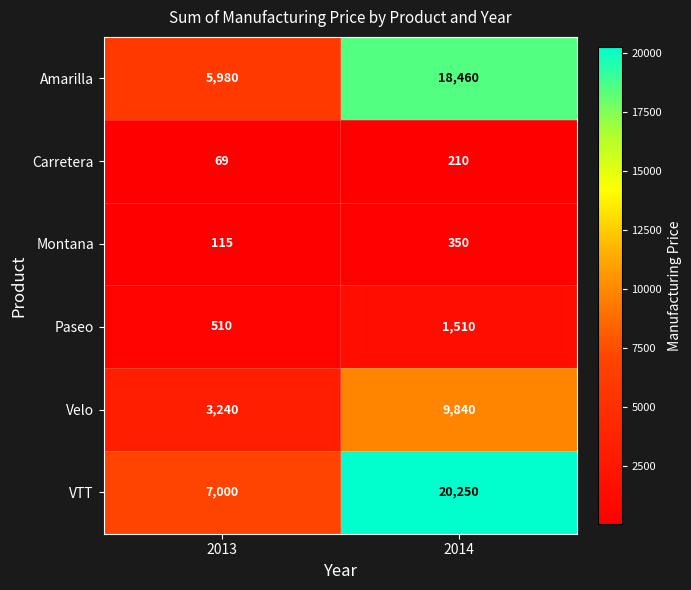

Which category has the highest value in the Amarilla series?

2014